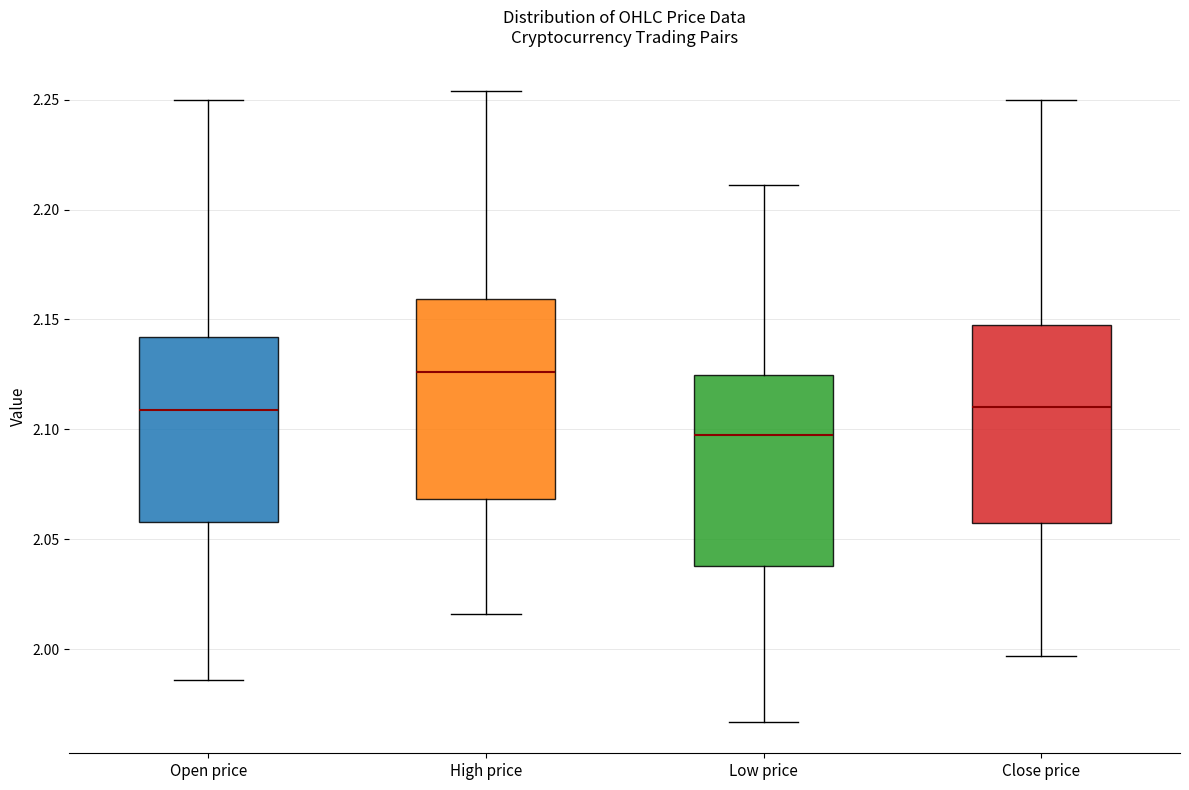

Reading left to right, read every box against the y-axis: the position of its median line, the range the box covers, and the ends of its whiskers. The values are not printed on the chart, so give them approximately, as read against the axis.

Open price: median 2.110, box 2.060 to 2.140, whiskers 1.985 to 2.250
High price: median 2.125, box 2.070 to 2.160, whiskers 2.015 to 2.255
Low price: median 2.100, box 2.040 to 2.125, whiskers 1.965 to 2.210
Close price: median 2.110, box 2.055 to 2.150, whiskers 1.995 to 2.250